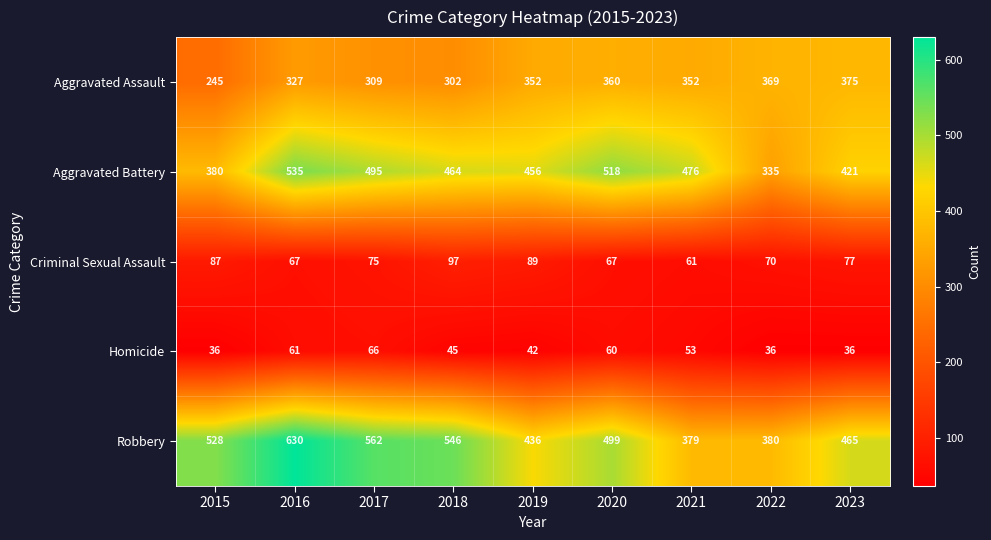

What is the average value of the Criminal Sexual Assault series?

77